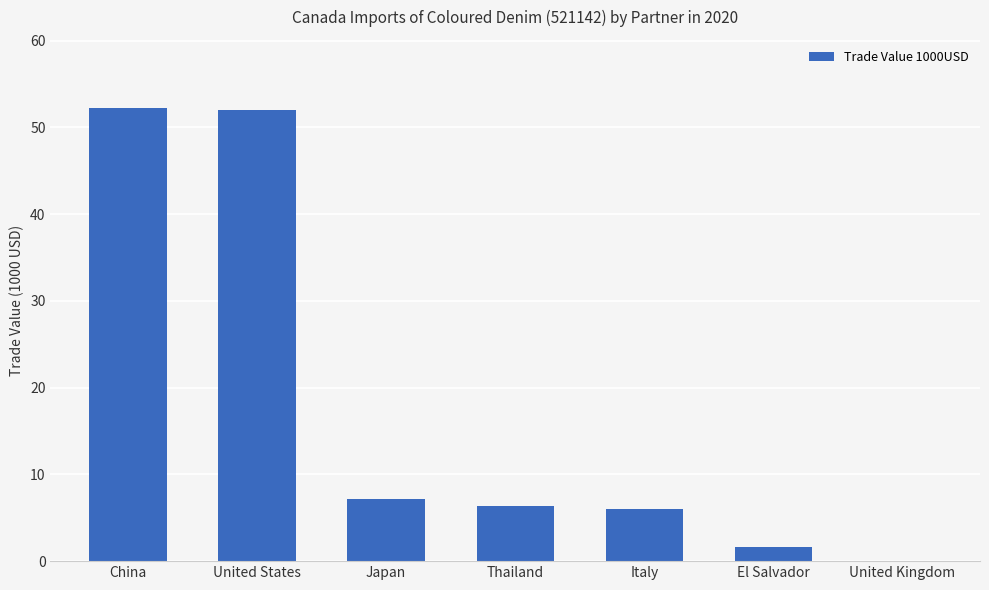

What is the sum of all values?

125.5